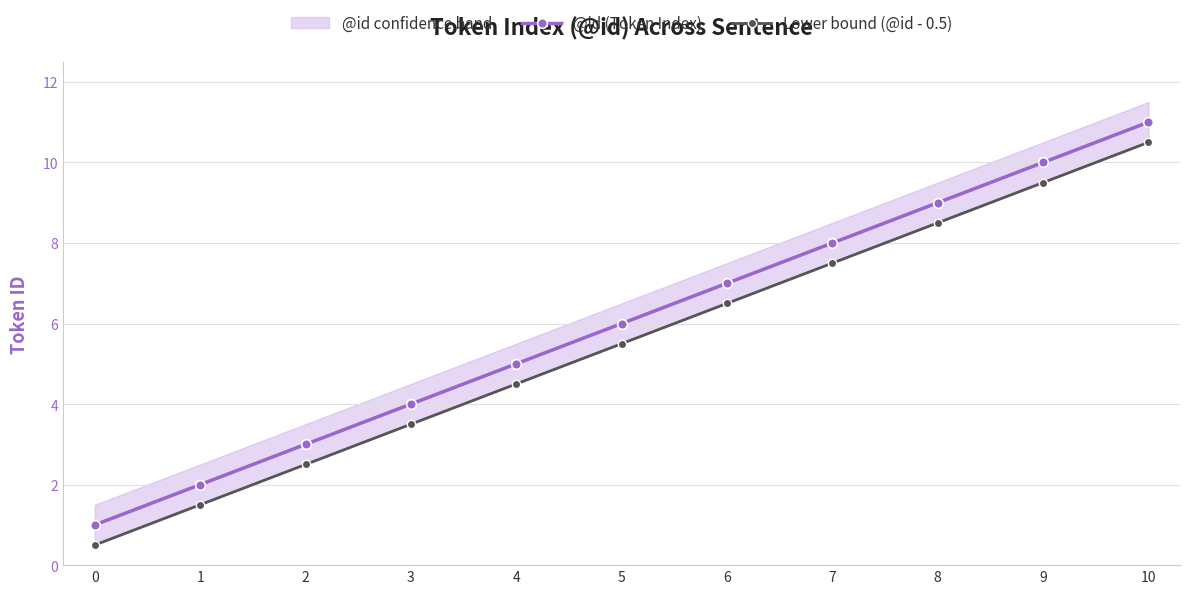

Reading left to right, list all the values displayed in this chart.

@id (Token Index): 0=1.0	1=2.0	2=3.0	3=4.0	4=5.0	5=6.0	6=7.0	7=8.0	8=9.0	9=10.0	10=11.0
Lower bound (@id - 0.5): 0=0.5	1=1.5	2=2.5	3=3.5	4=4.5	5=5.5	6=6.5	7=7.5	8=8.5	9=9.5	10=10.5